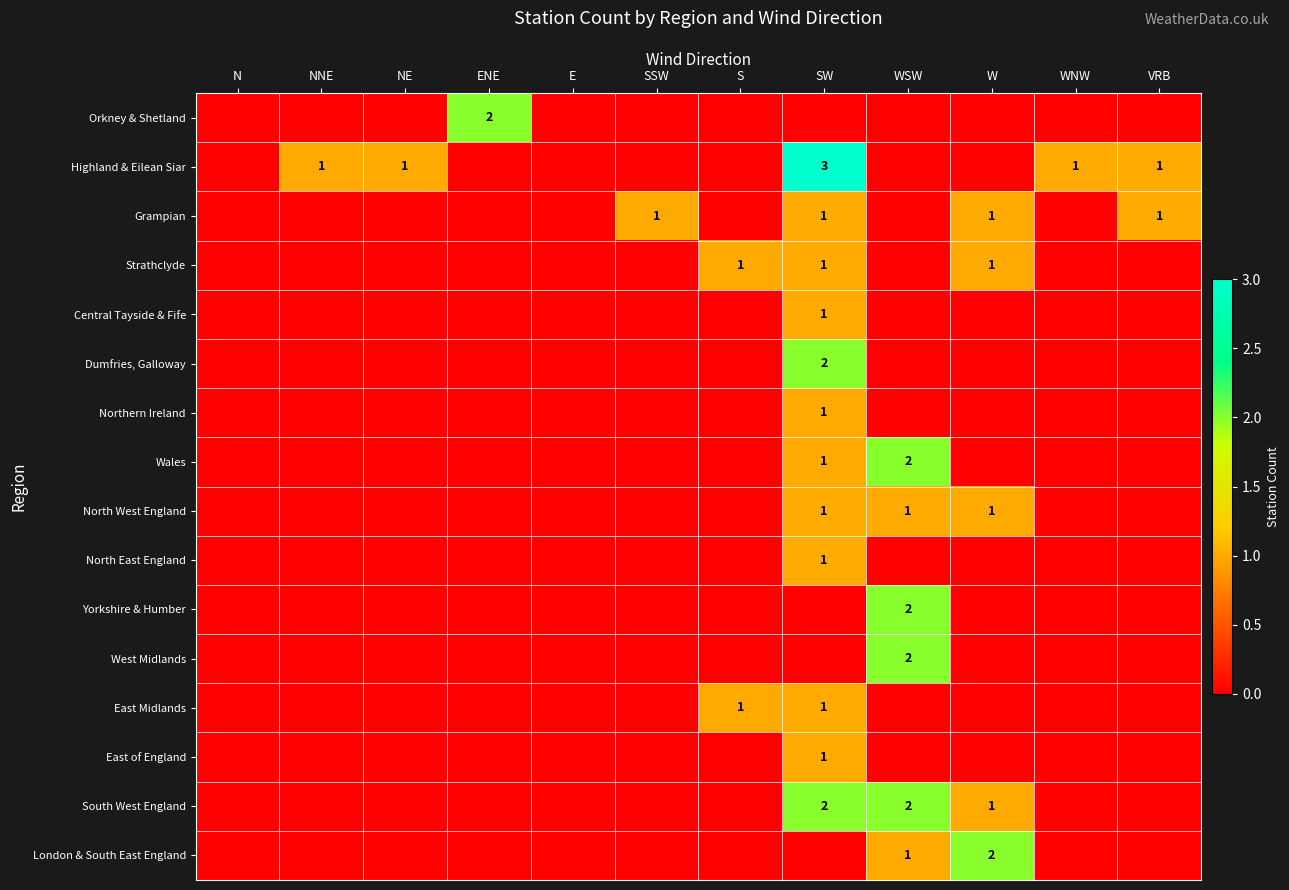

The value of South West England at SW is 3. True or false?

False